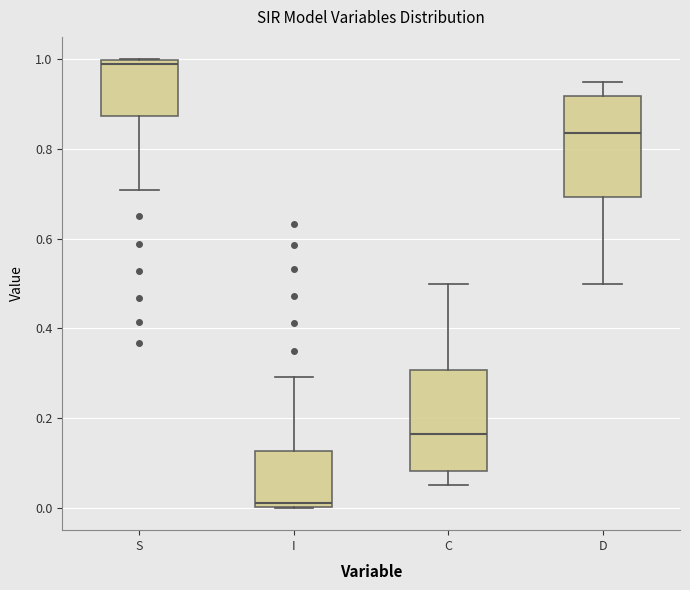

Where does the upper whisker of the box for C end on the y-axis? The values are not printed on the chart, so give them approximately, as read against the axis.

0.50